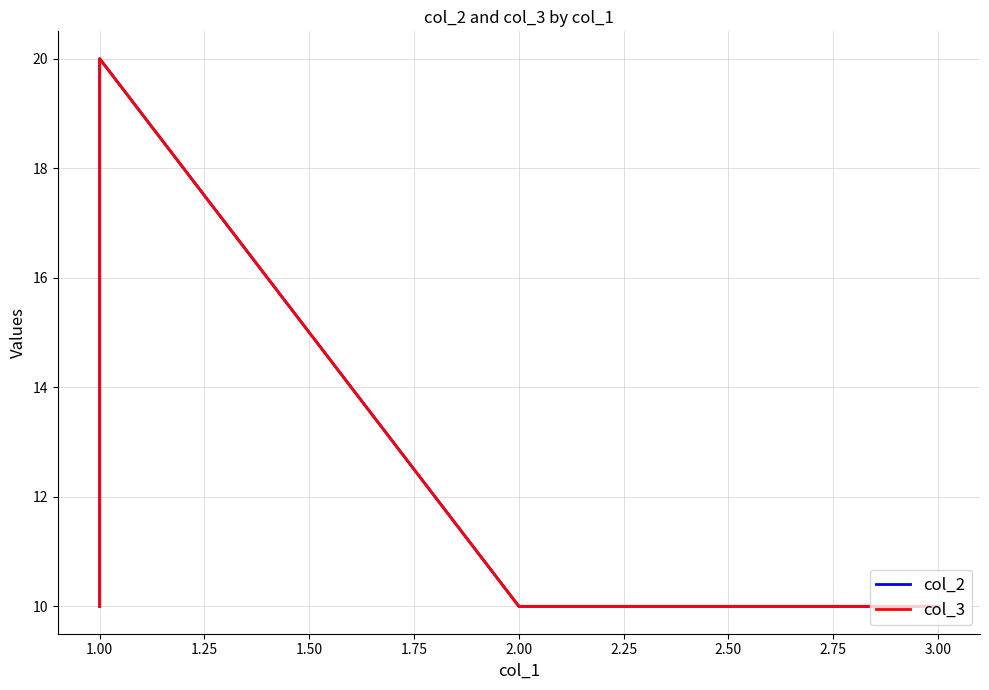

Does the chart display data point markers on the line(s)?

No